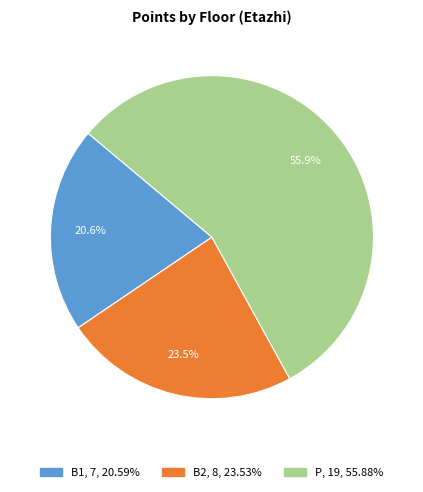

The B2 slice represents 18% of the pie. True or false?

False